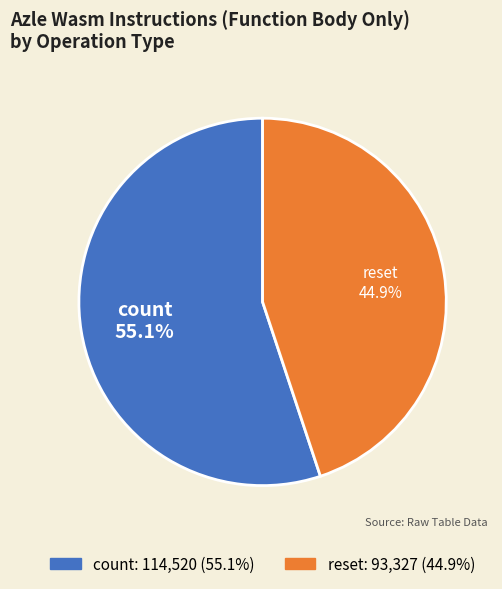

Which slice represents more than half of the pie?

count